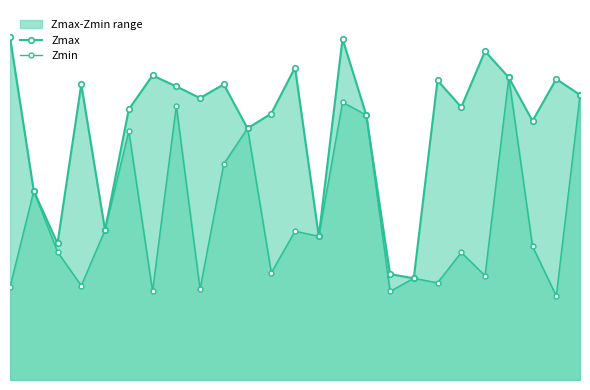

Read the Zmax value at 24.

0.9